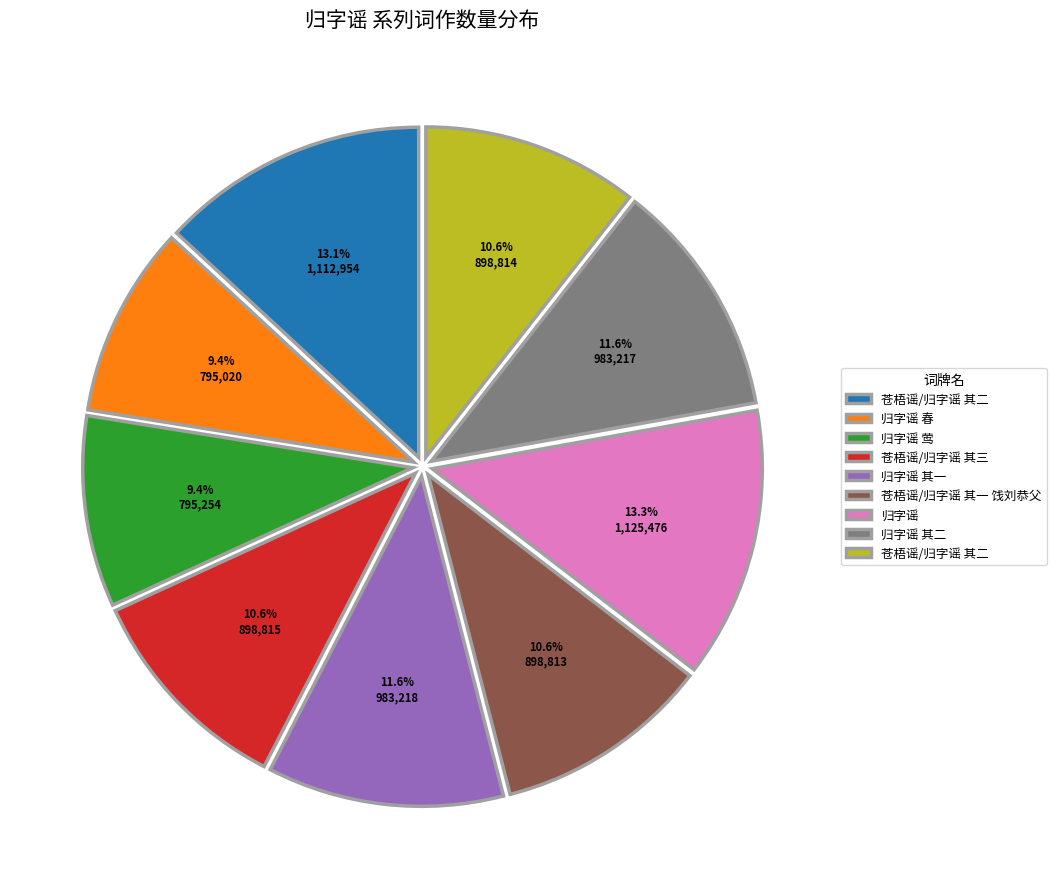

Does any single category account for the majority?

No